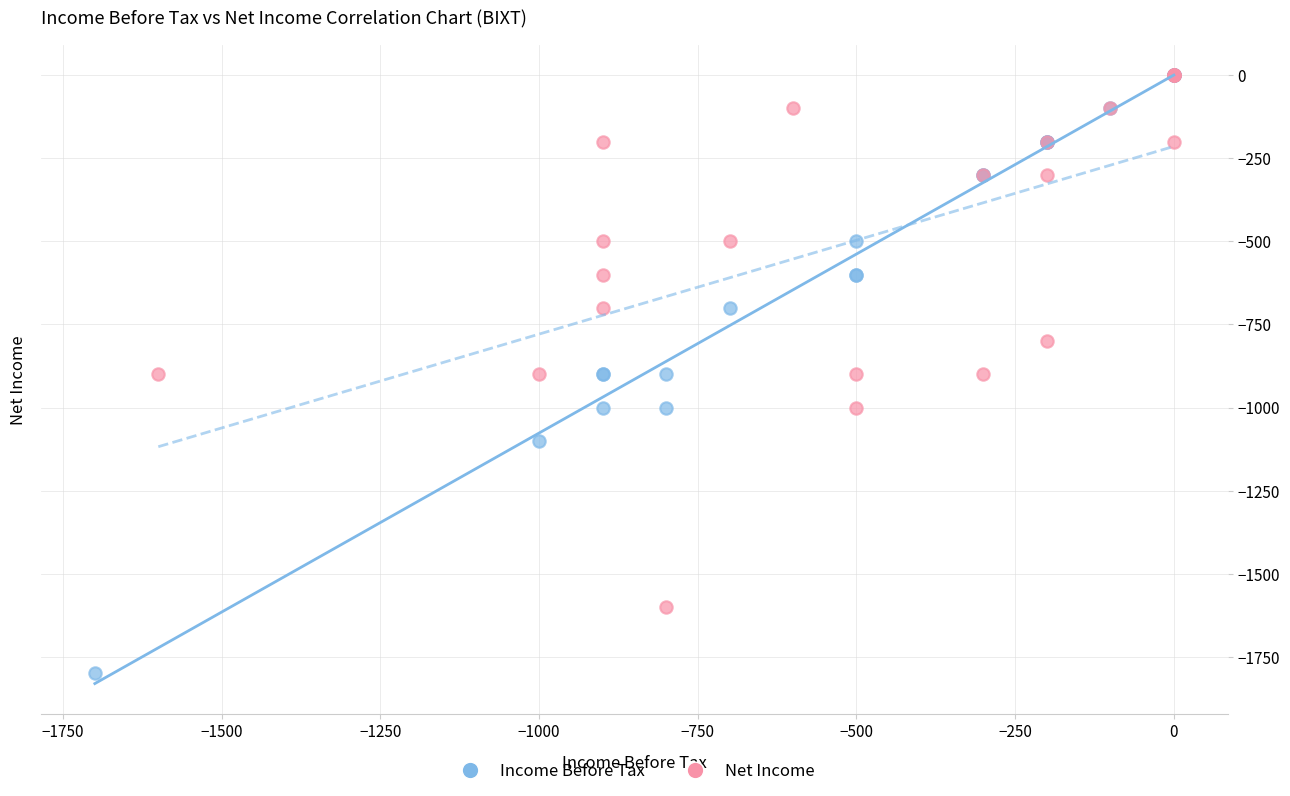

Which series has the largest Y range (max minus min)?

Income Before Tax